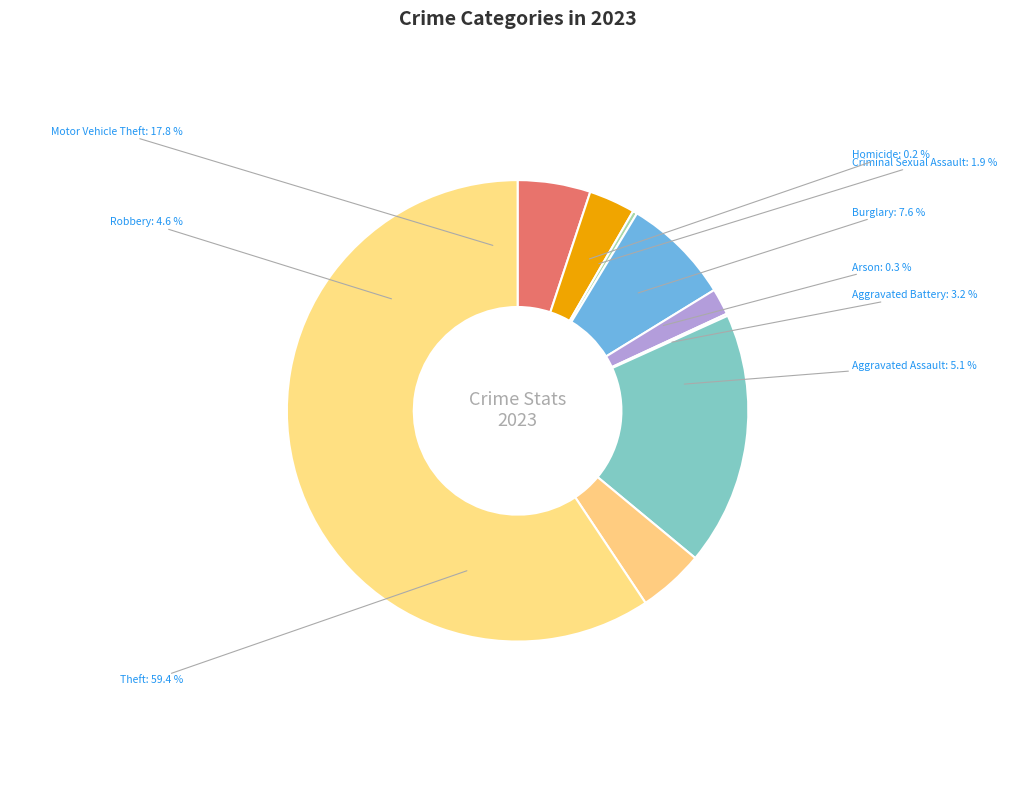

How many slices are in this pie chart?

9